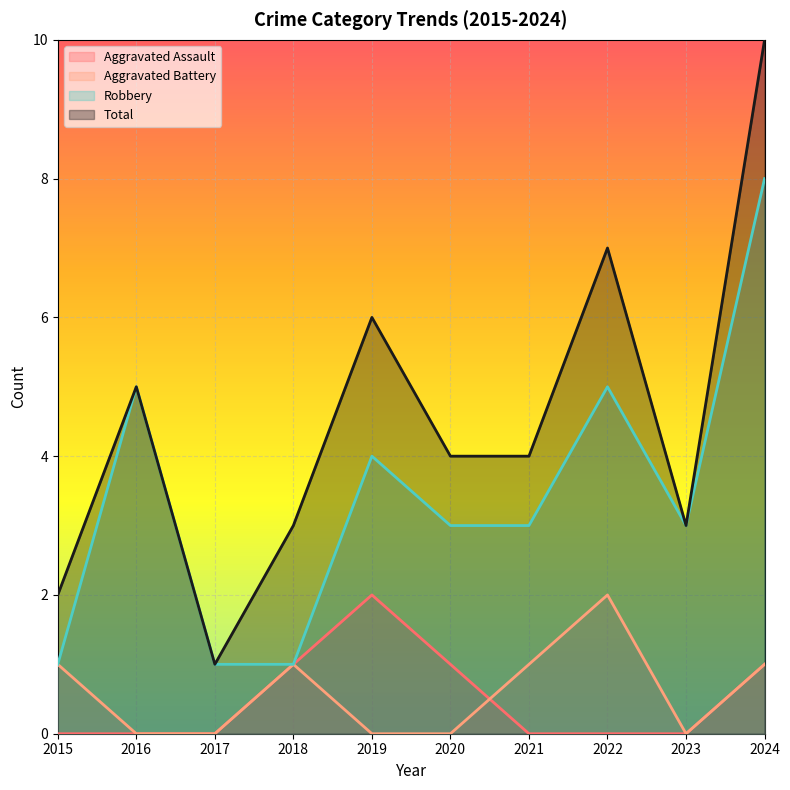

Reading right to left, what are all the values shown in this chart?

Aggravated Assault: 1	0	0	0	1	2	1	0	0	0
Aggravated Battery: 1	0	2	1	0	0	1	0	0	1
Robbery: 8	3	5	3	3	4	1	1	5	1
Total: 10	3	7	4	4	6	3	1	5	2